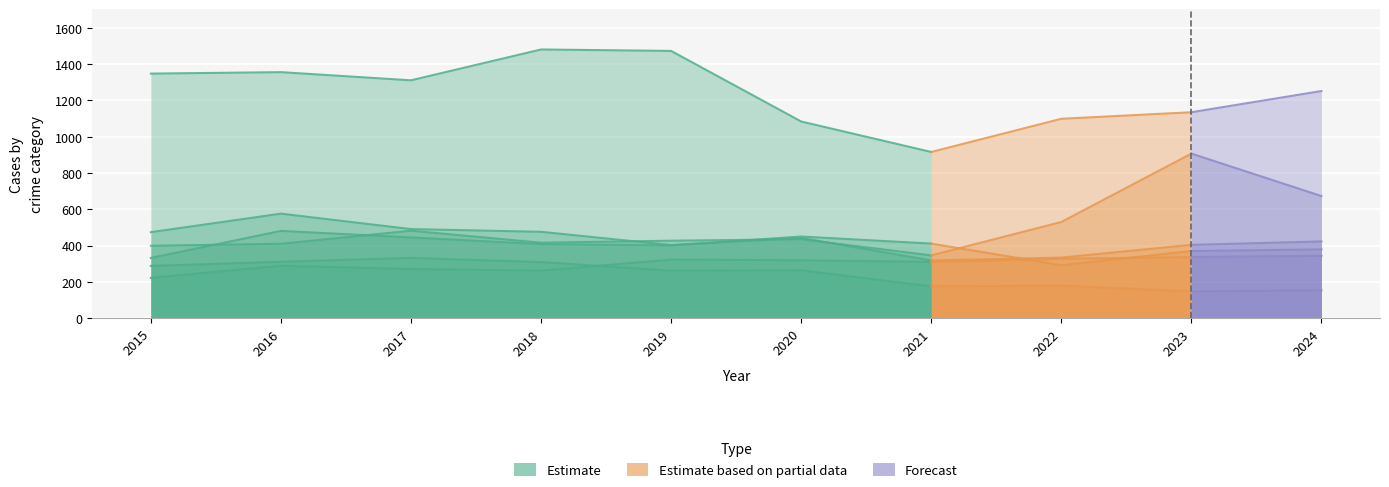

What is the sum of all Aggravated Assault values?

3004